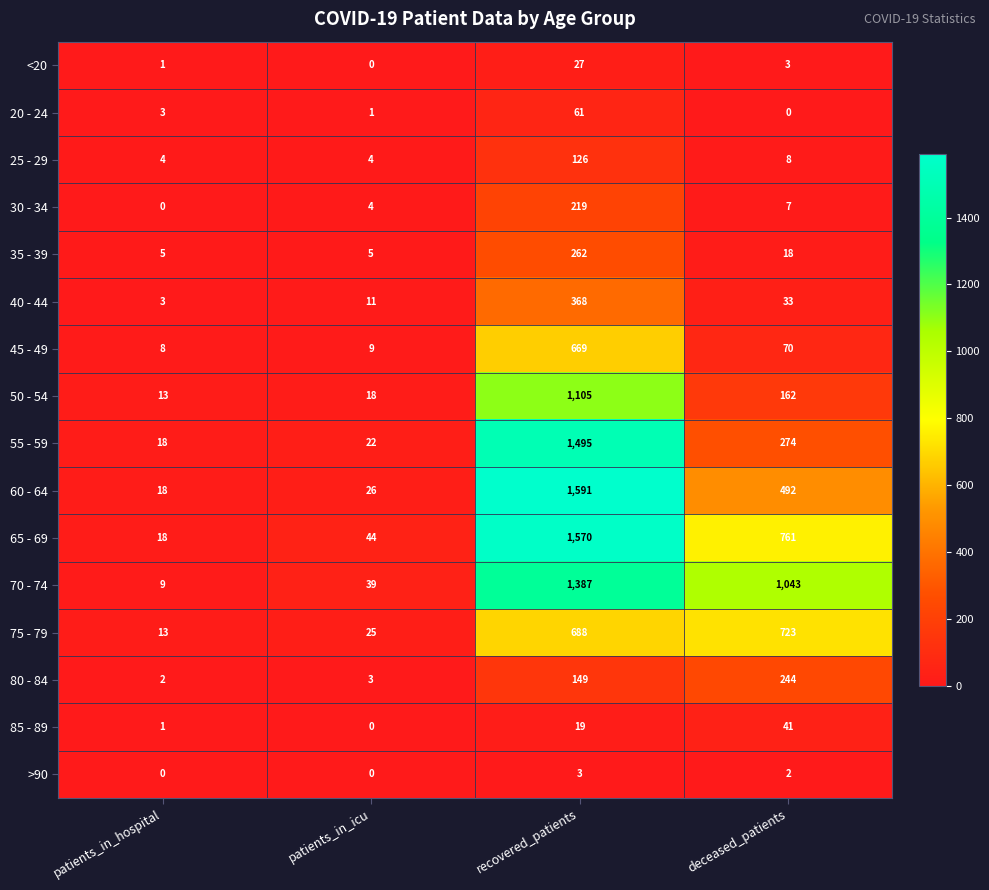

At how many categories does at least one series exceed 369?

2